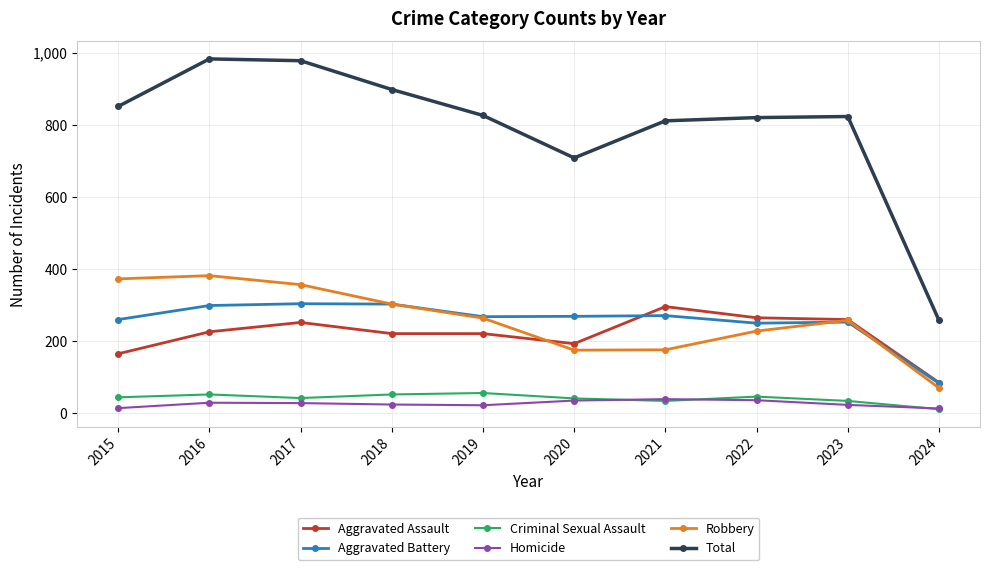

What is the lowest value of the Aggravated Battery series?

82